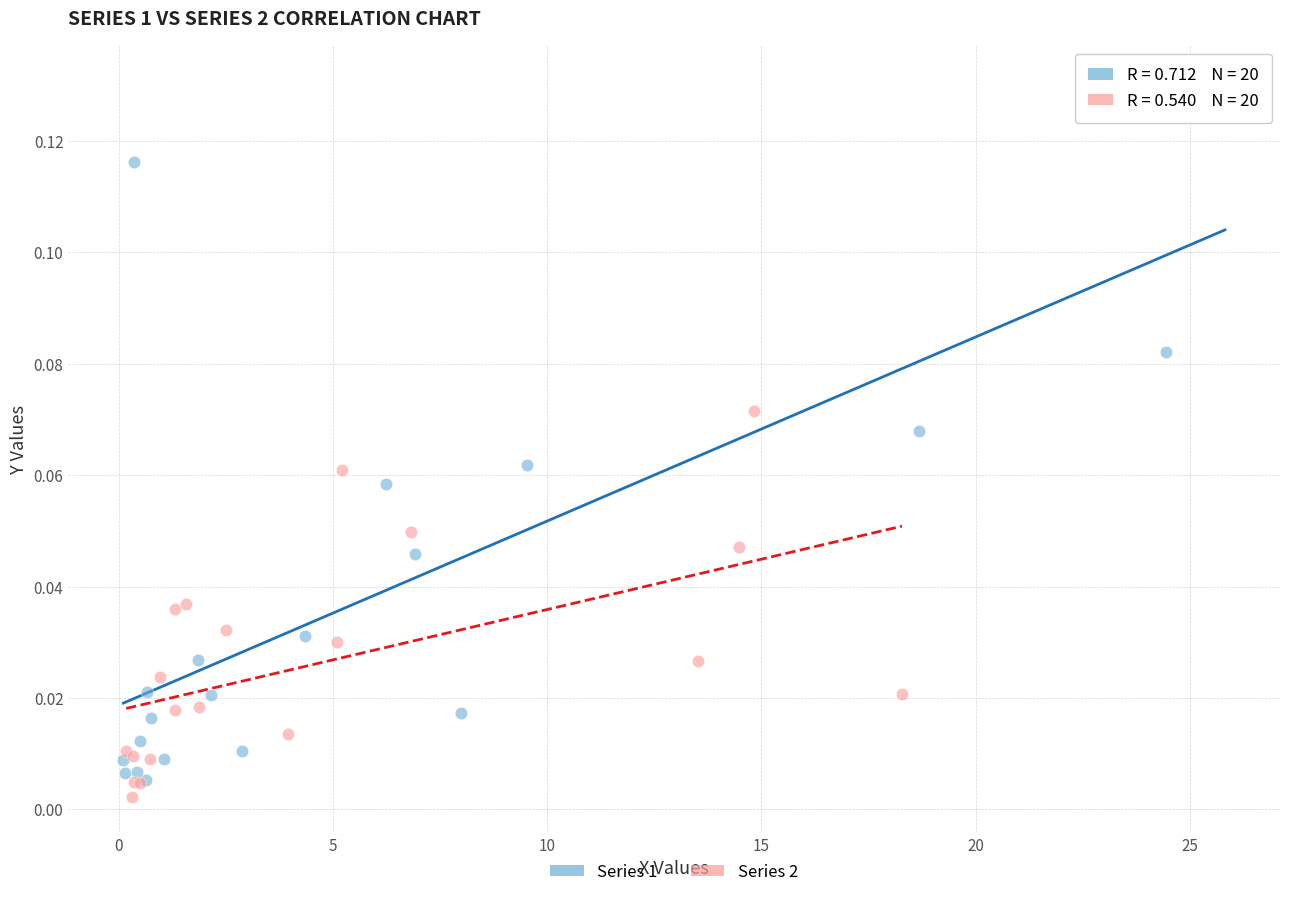

Which series reaches the minimum Y coordinate?

Series 2